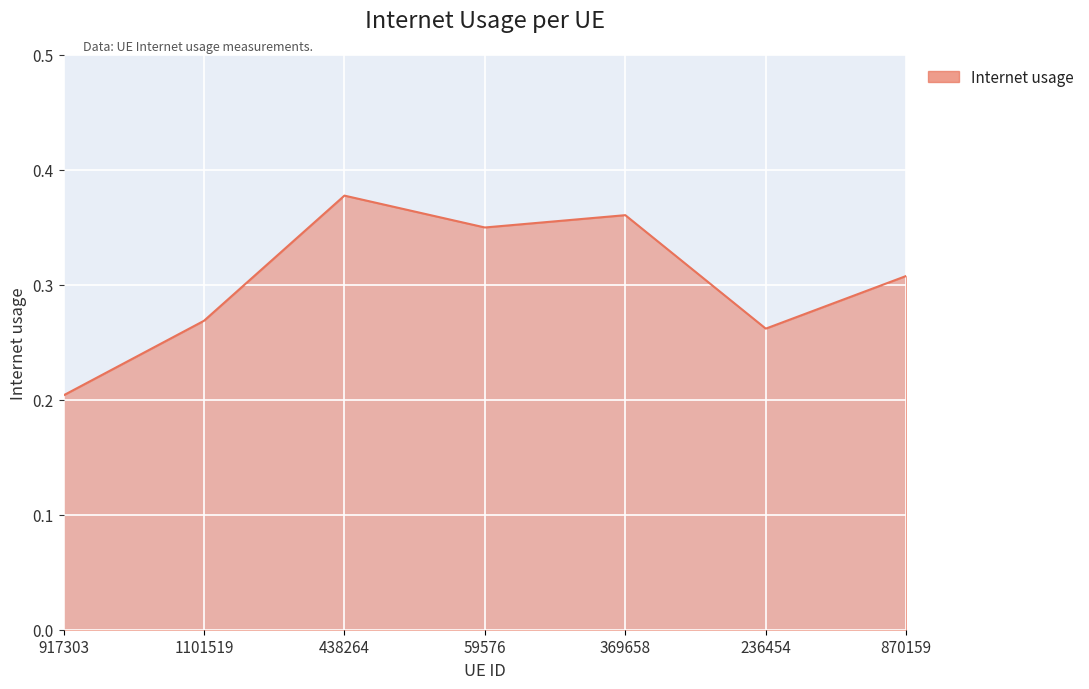

Where is the first local minimum?

59576